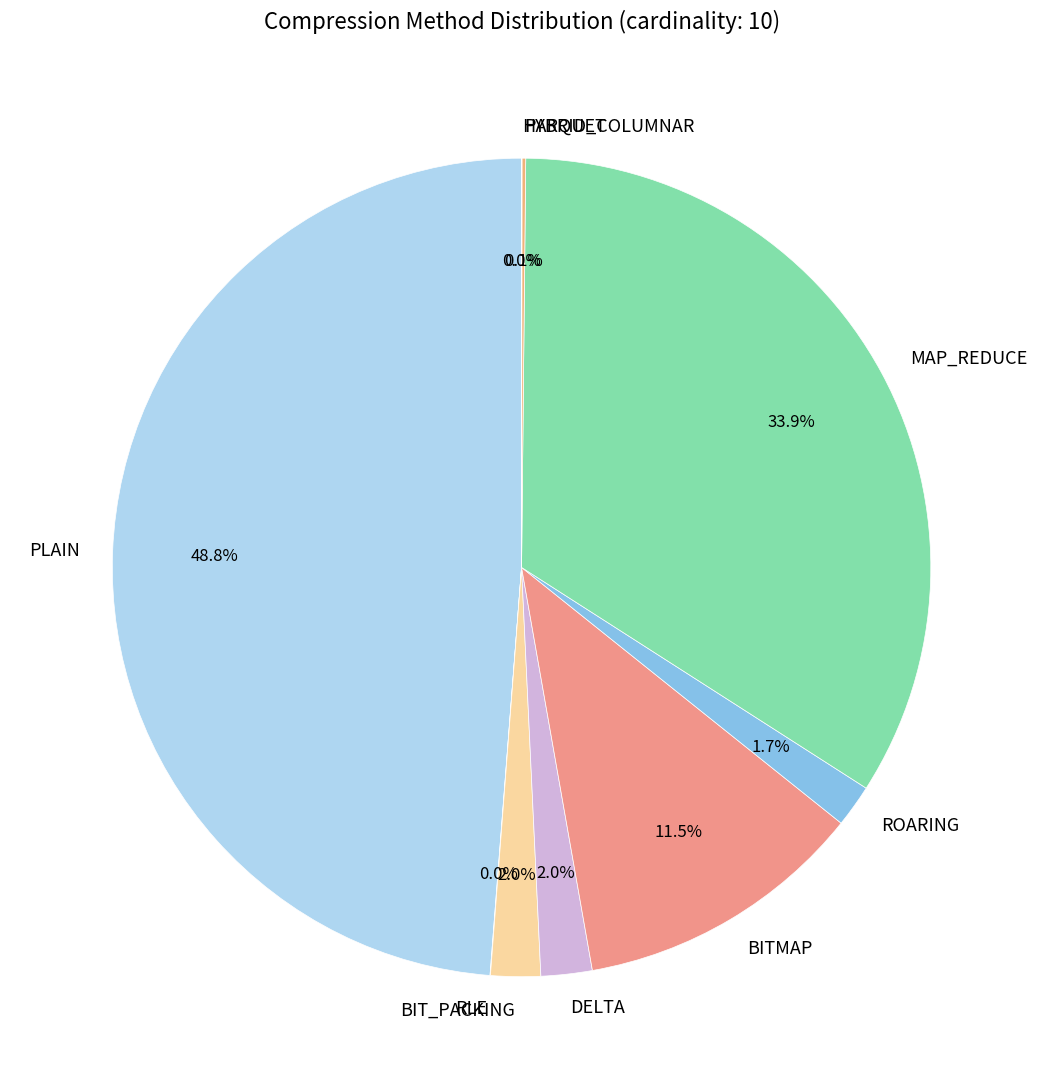

Which category has the biggest portion of the pie?

PLAIN